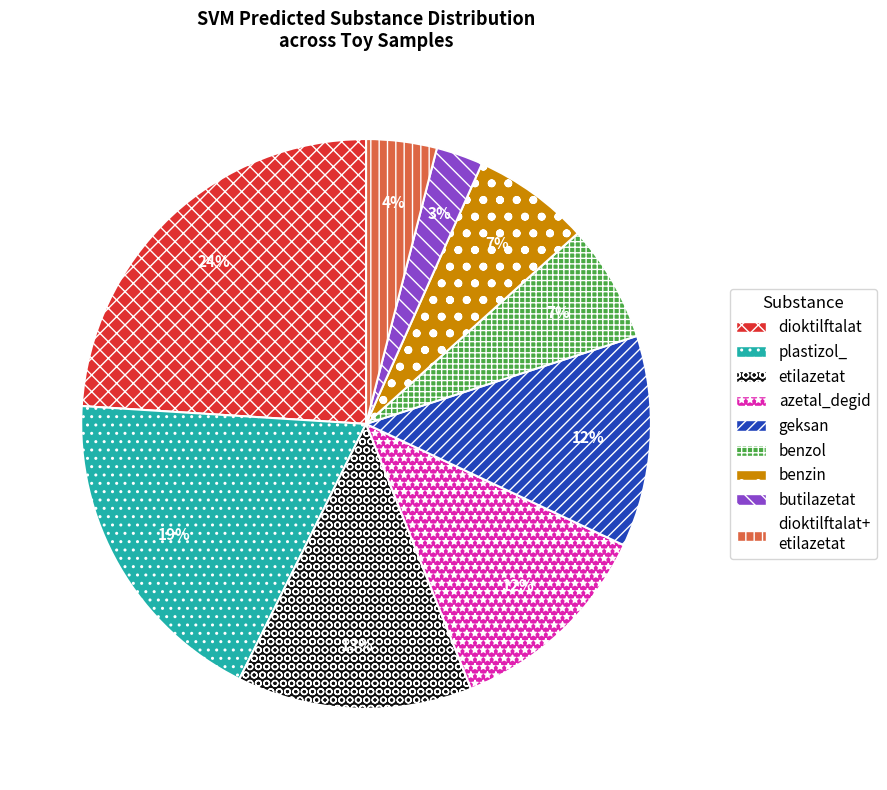

Does any single category account for the majority?

No